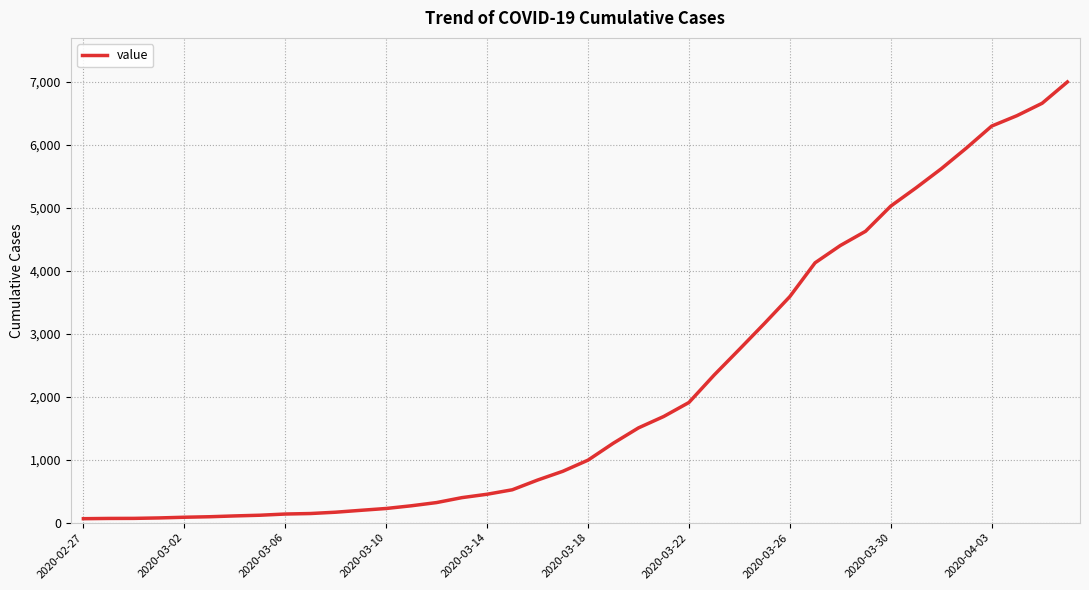

What is the greatest value displayed?

6995